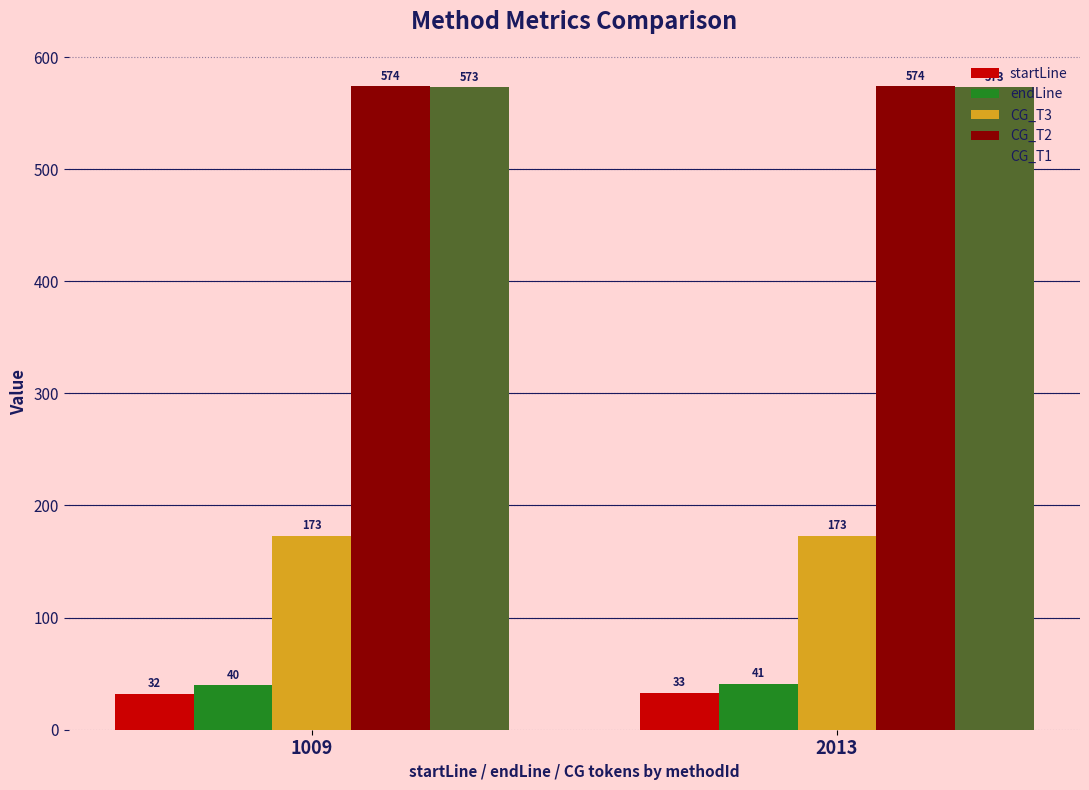

Rank the categories by endLine value from highest to lowest.

2013, 1009